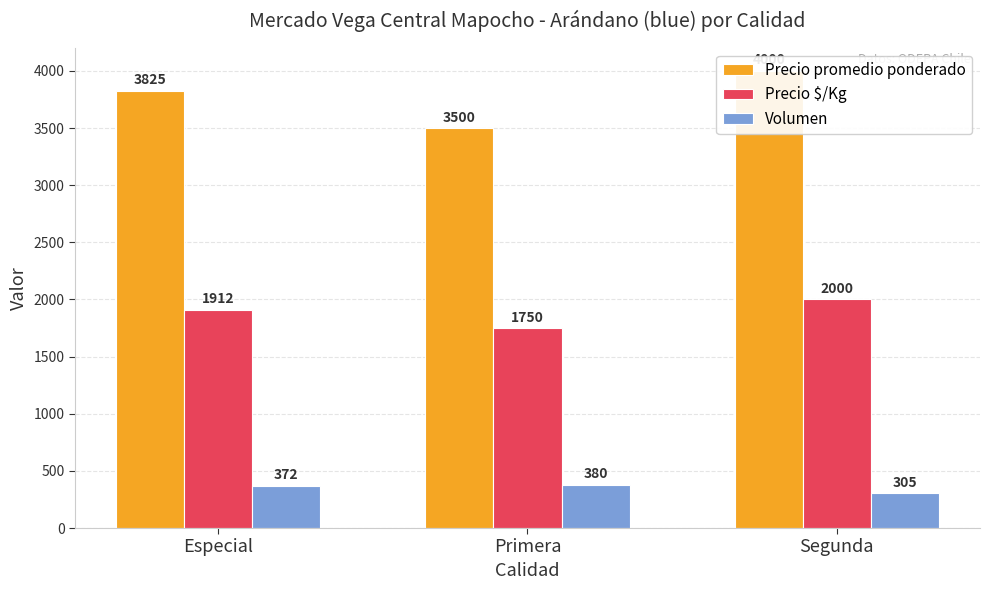

What is the sum of the Precio $/Kg values at Especial and Primera?

3662